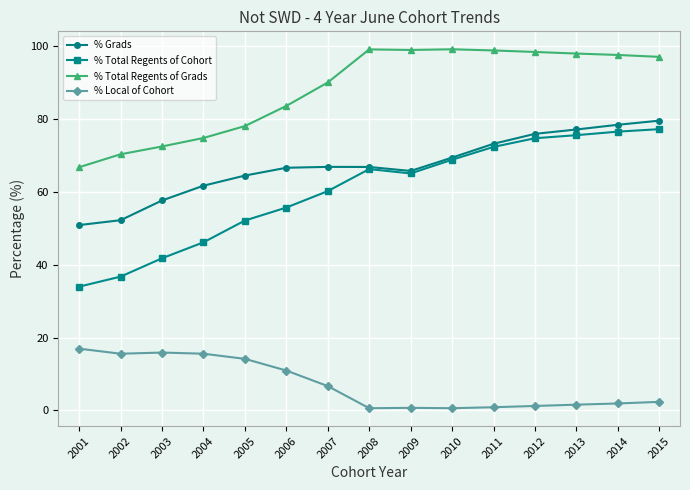

Which series has the largest total across all categories?

% Total Regents of Grads